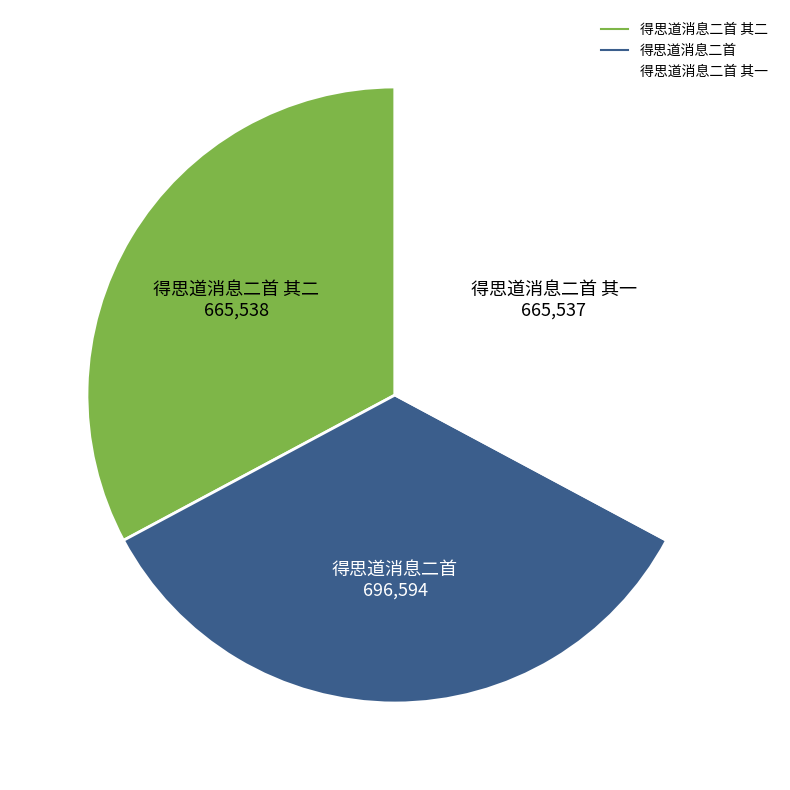

Is there any slice that represents more than half of the pie?

No